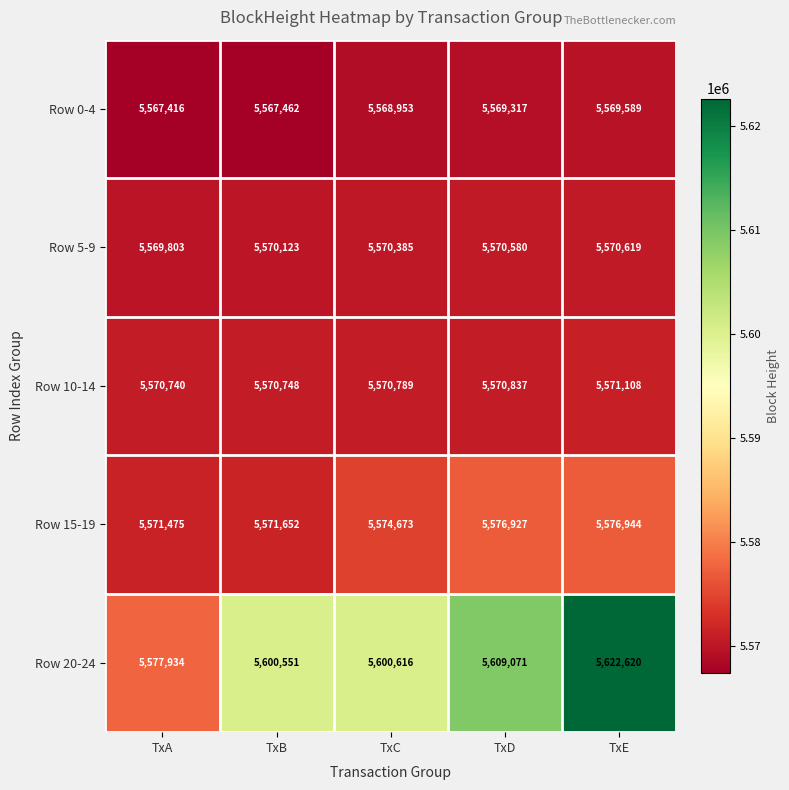

What is the maximum value shown in the chart?

5622620